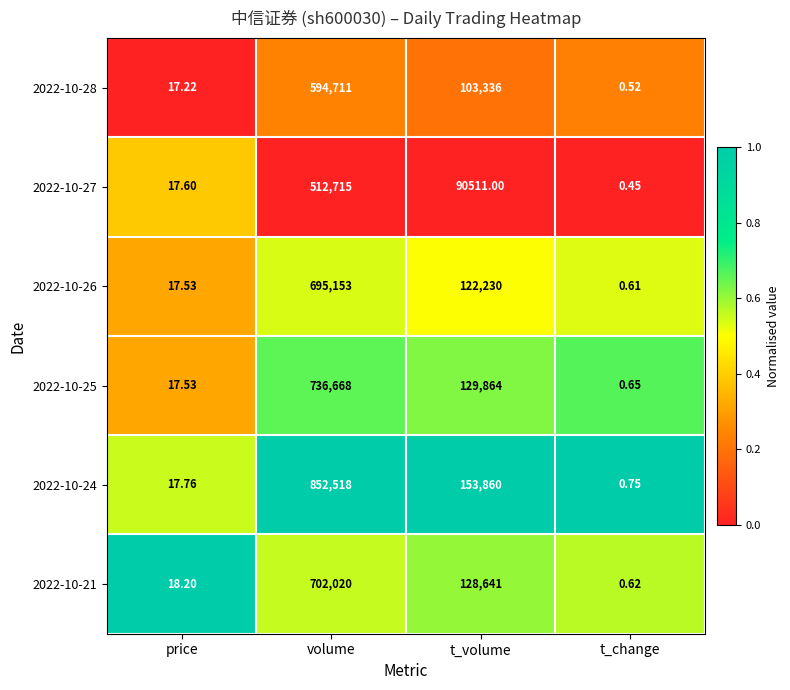

At which category is the sum across all series the highest?

volume